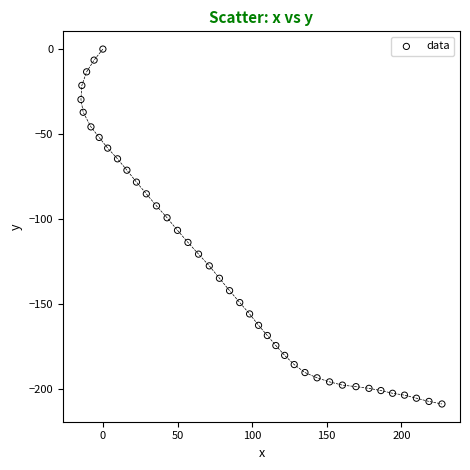

What is the range of Y values (max minus min)?

208.9